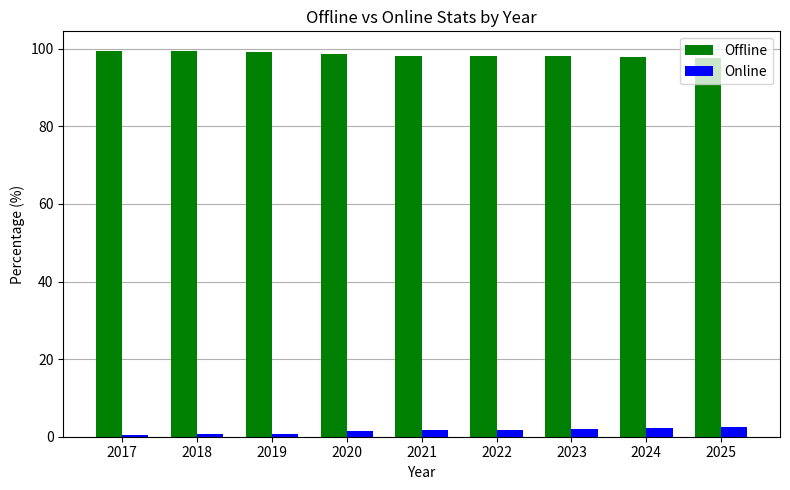

Is it true that Offline equals 99.2 at 2019?

True